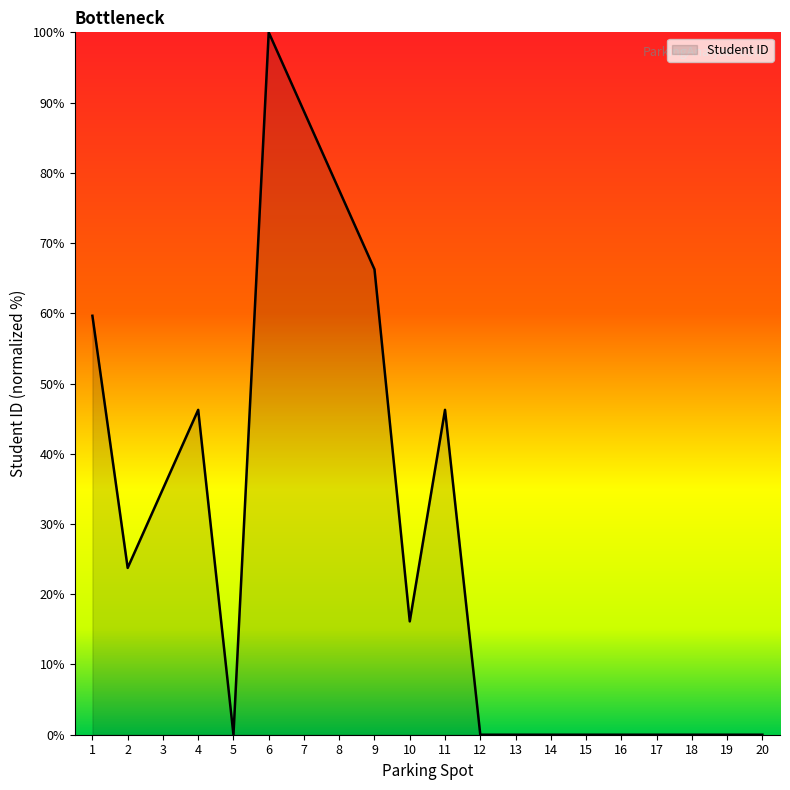

How many values are below 16?

10